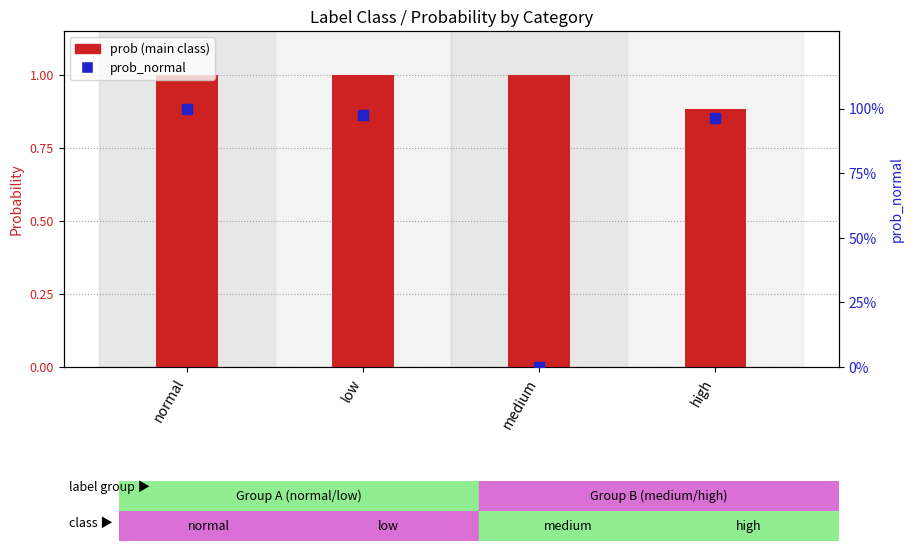

Which series reaches the minimum Y coordinate?

prob_normal